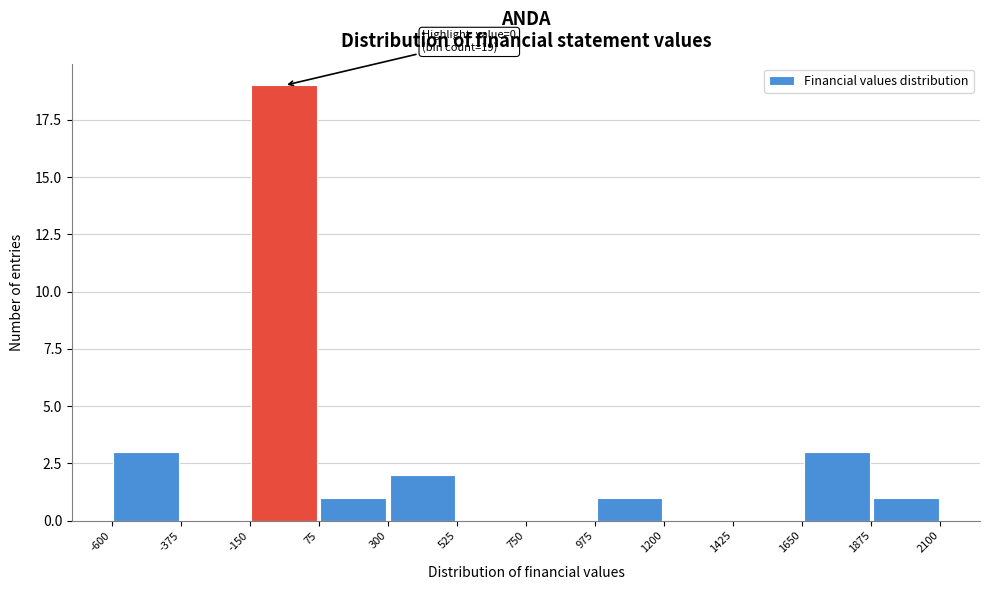

Over which range of the x-axis is the bar tallest?

-150 to 75